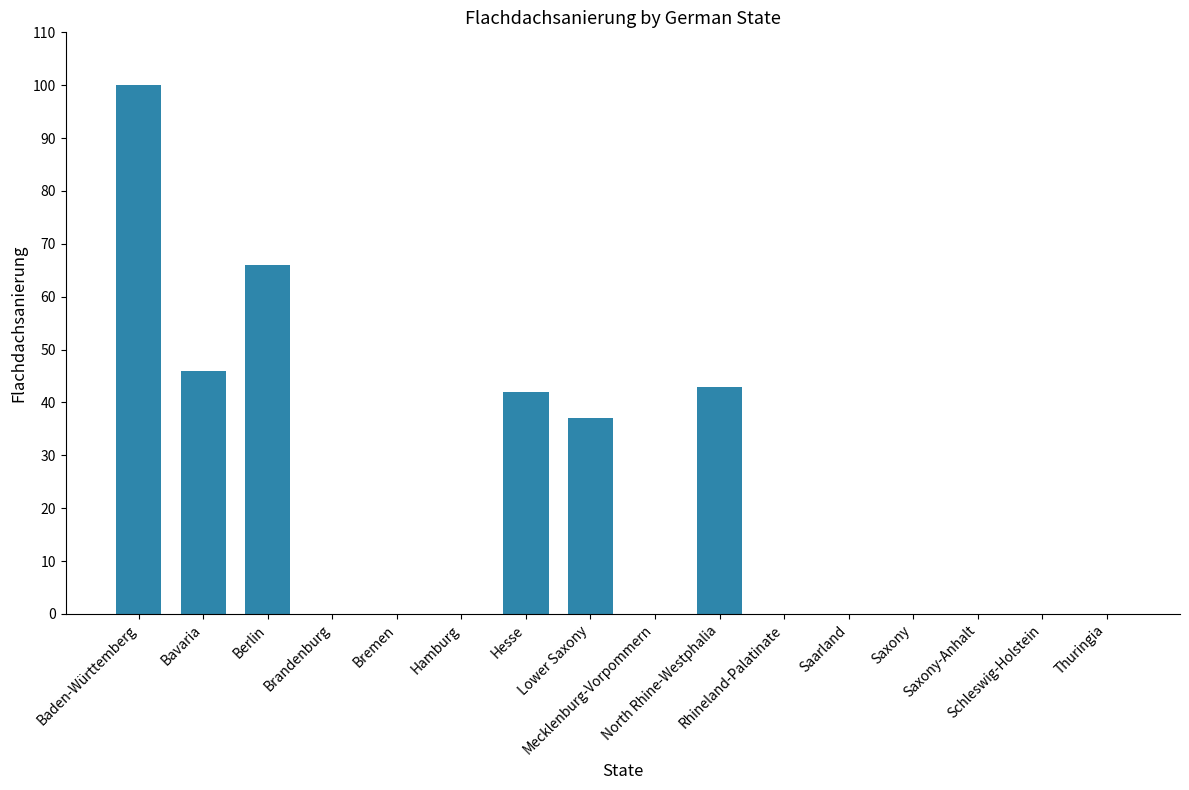

What is the greatest value displayed?

100